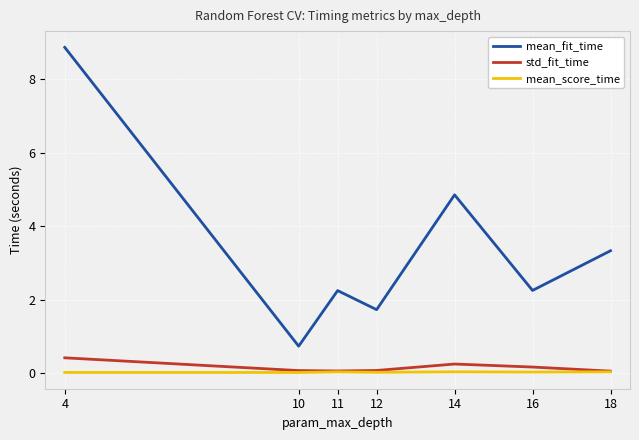

Which series has the largest total across all categories?

mean_fit_time